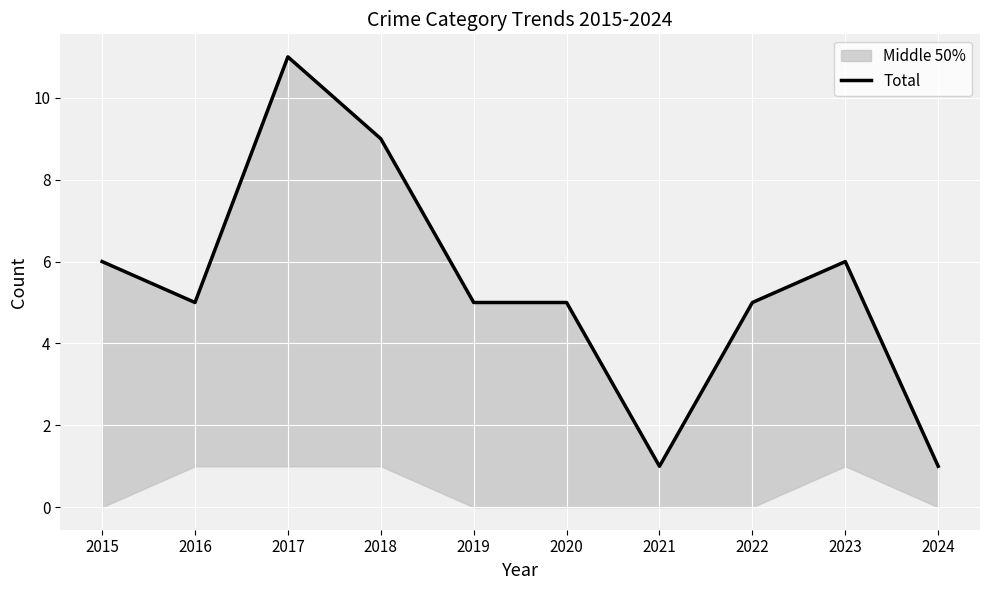

What is the value of the 8th point from the left?

5